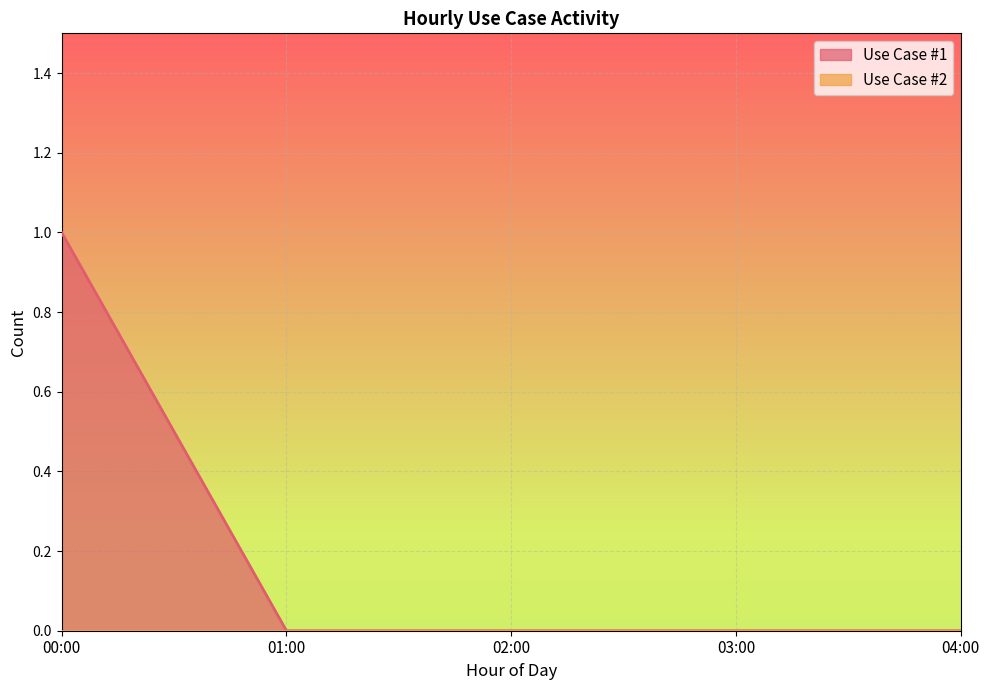

At which label is the value closest to 0?

01:00